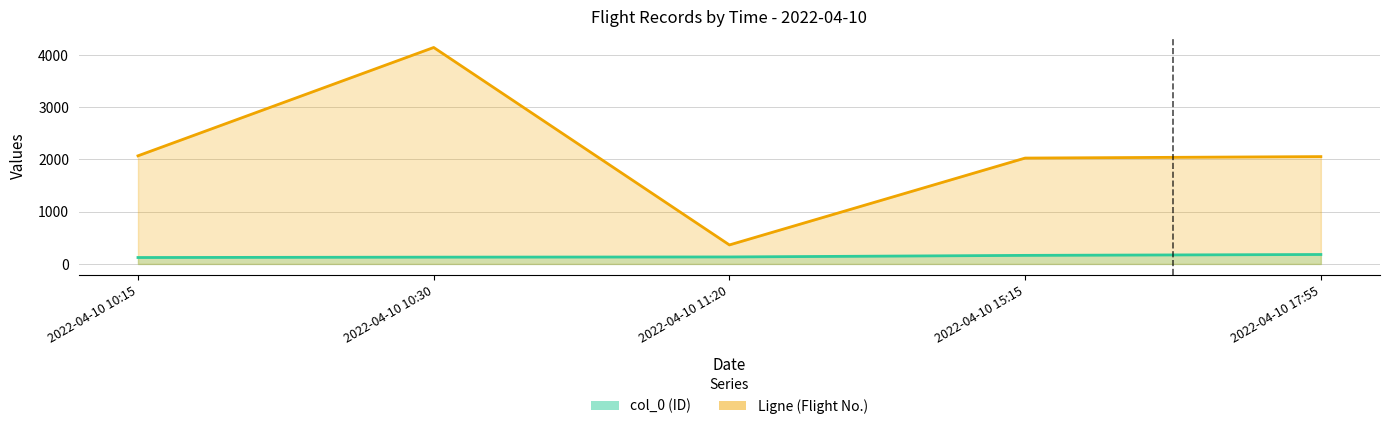

At 2022-04-10 15:15, list the series in order from smallest to largest.

col_0, Ligne